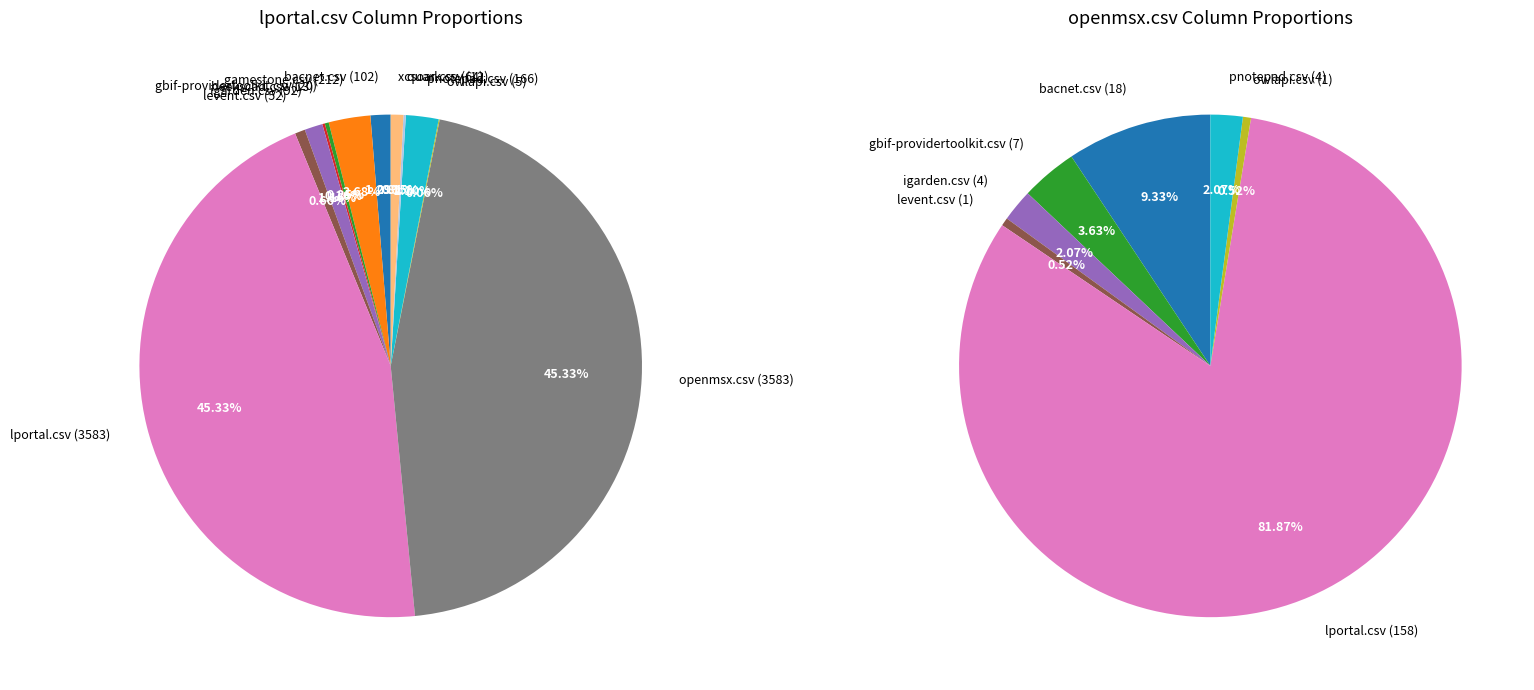

True or false: xcsoar.csv accounts for 11% of the total.

False